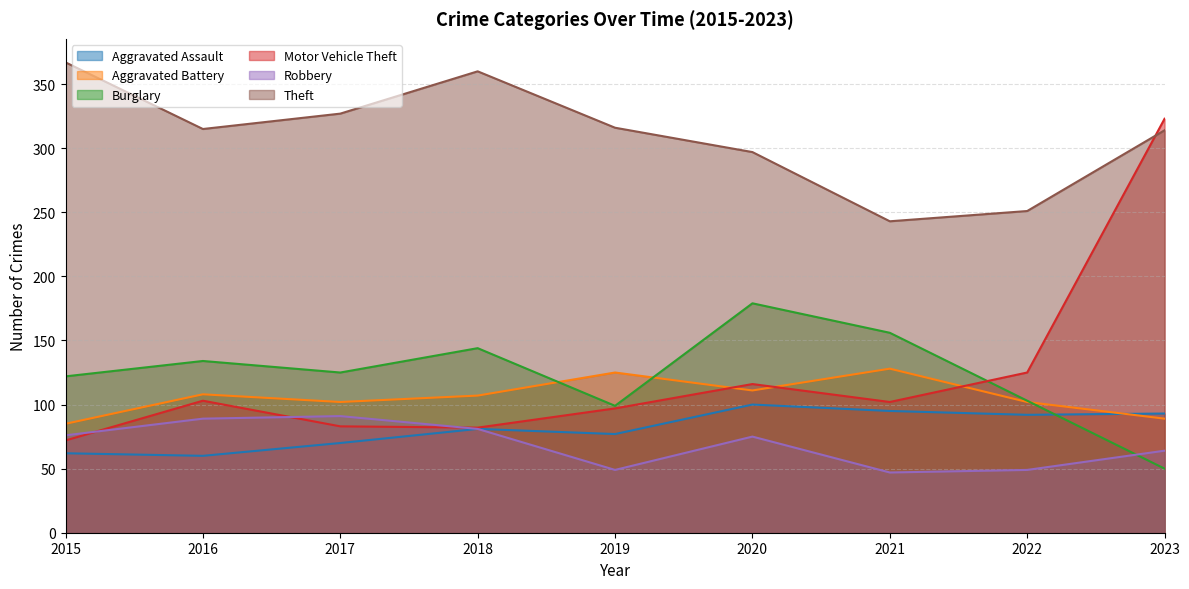

Which has a higher value, 2023 or 2021?

2021